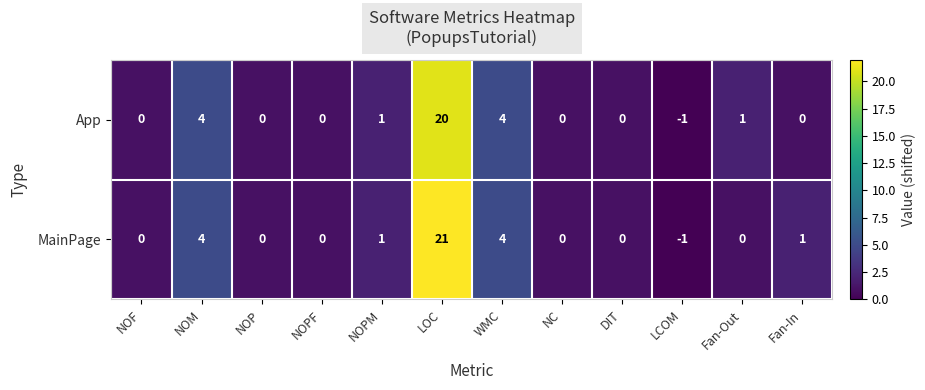

What is the difference between the maximum and minimum values in the MainPage series?

22